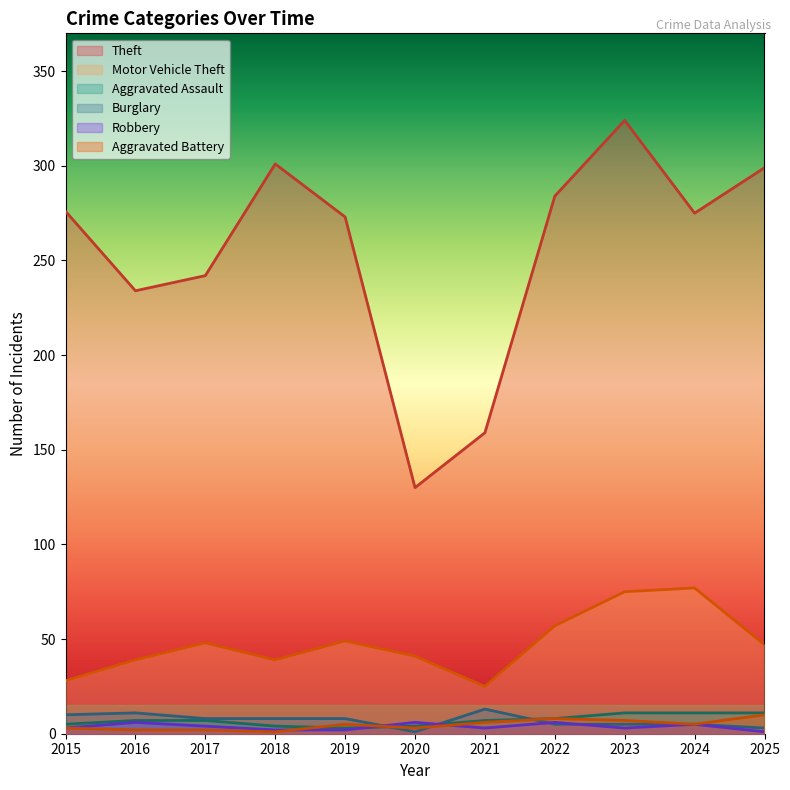

Which has a higher value, 2023 or 2024?

2023